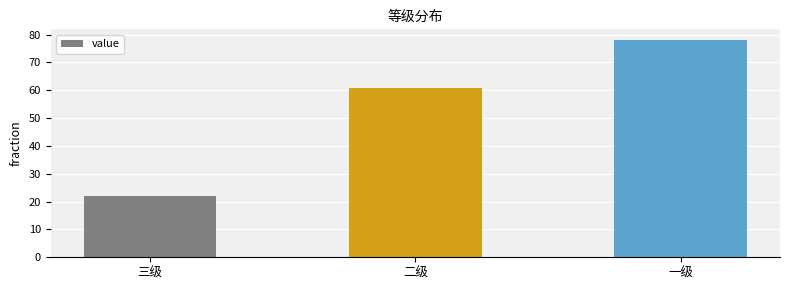

Is it true that the value at 三级 is 22?

True